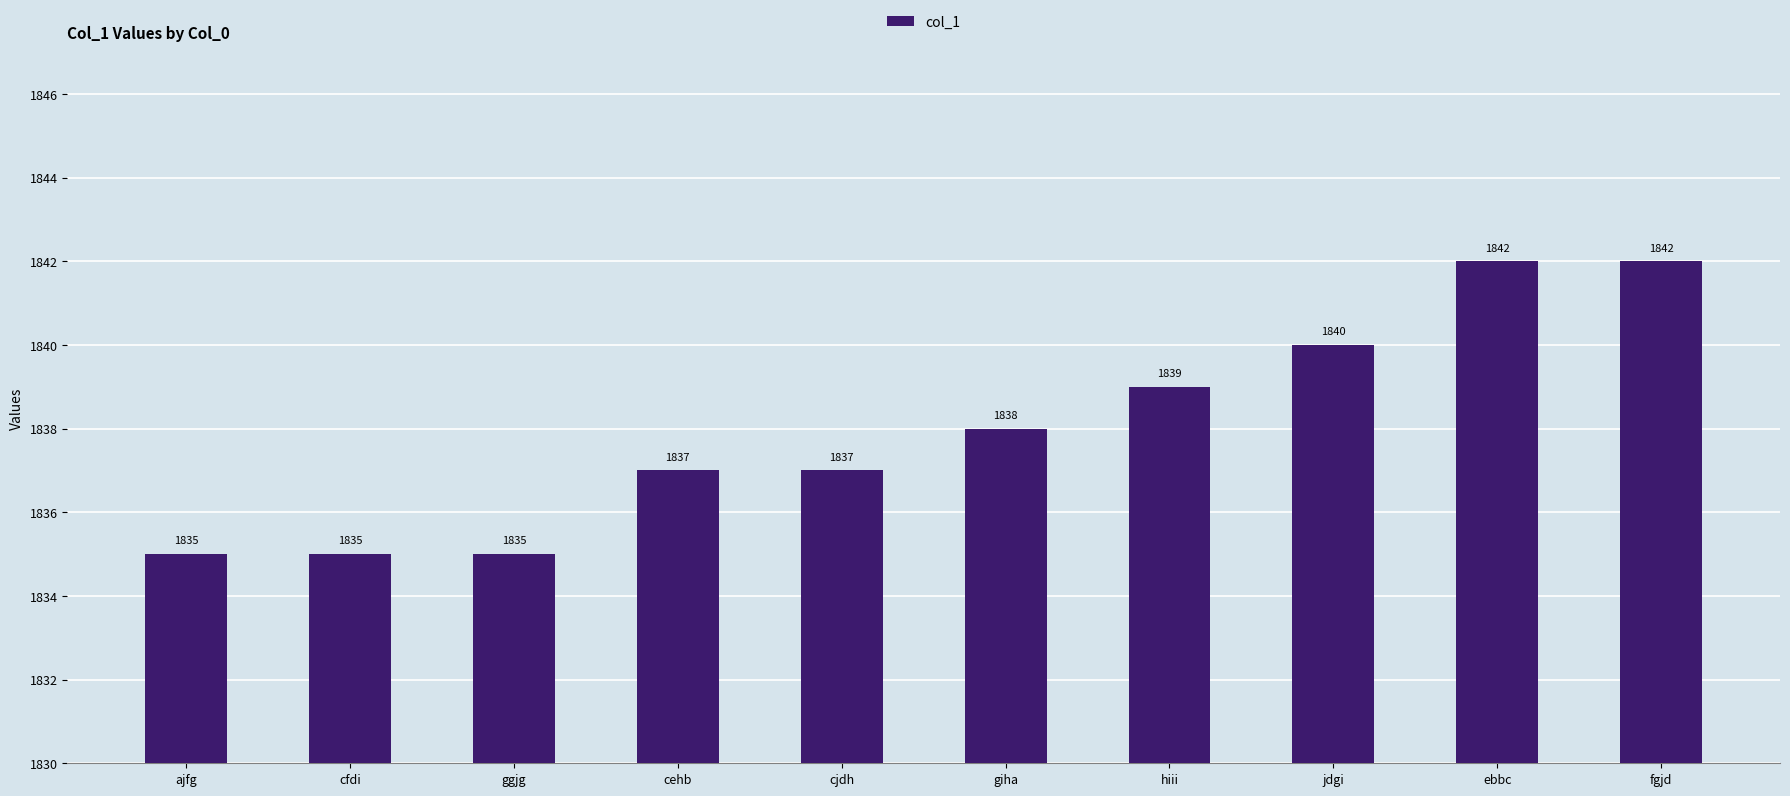

Where is the data nearest to the value 1838?

giha